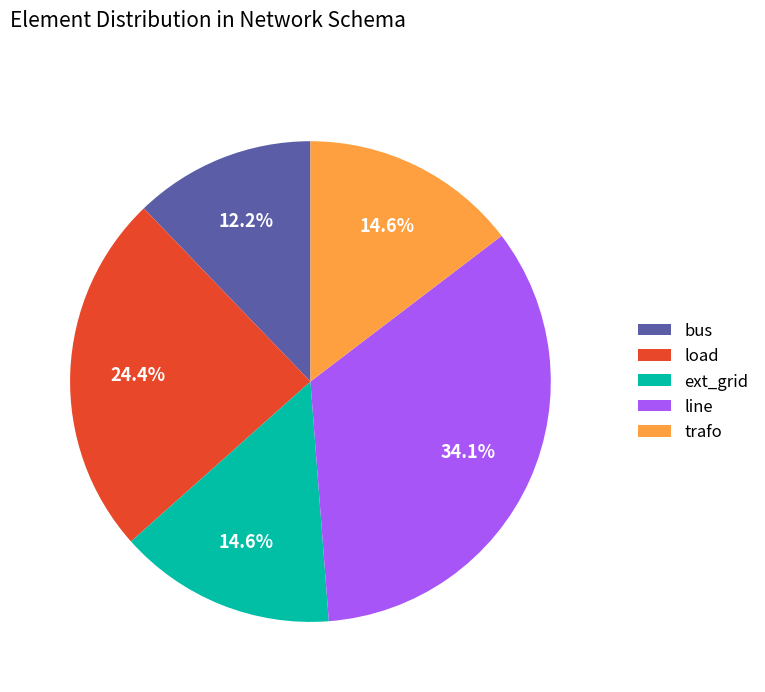

Does any single category account for the majority?

No